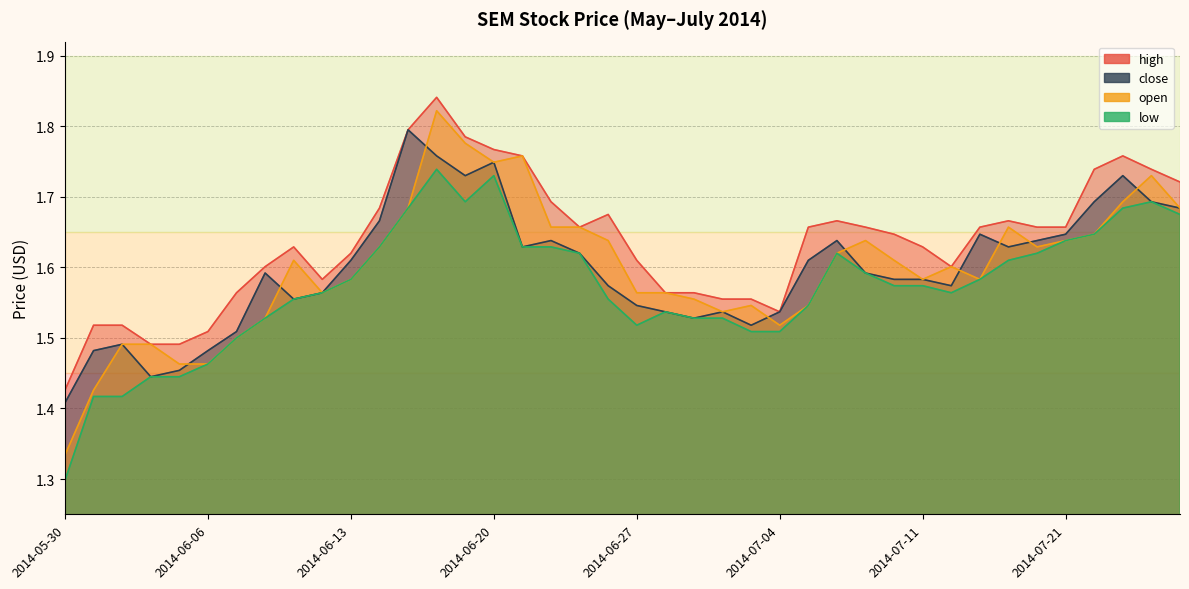

The low series shows 0.3 at 2014-06-16. True or false?

False